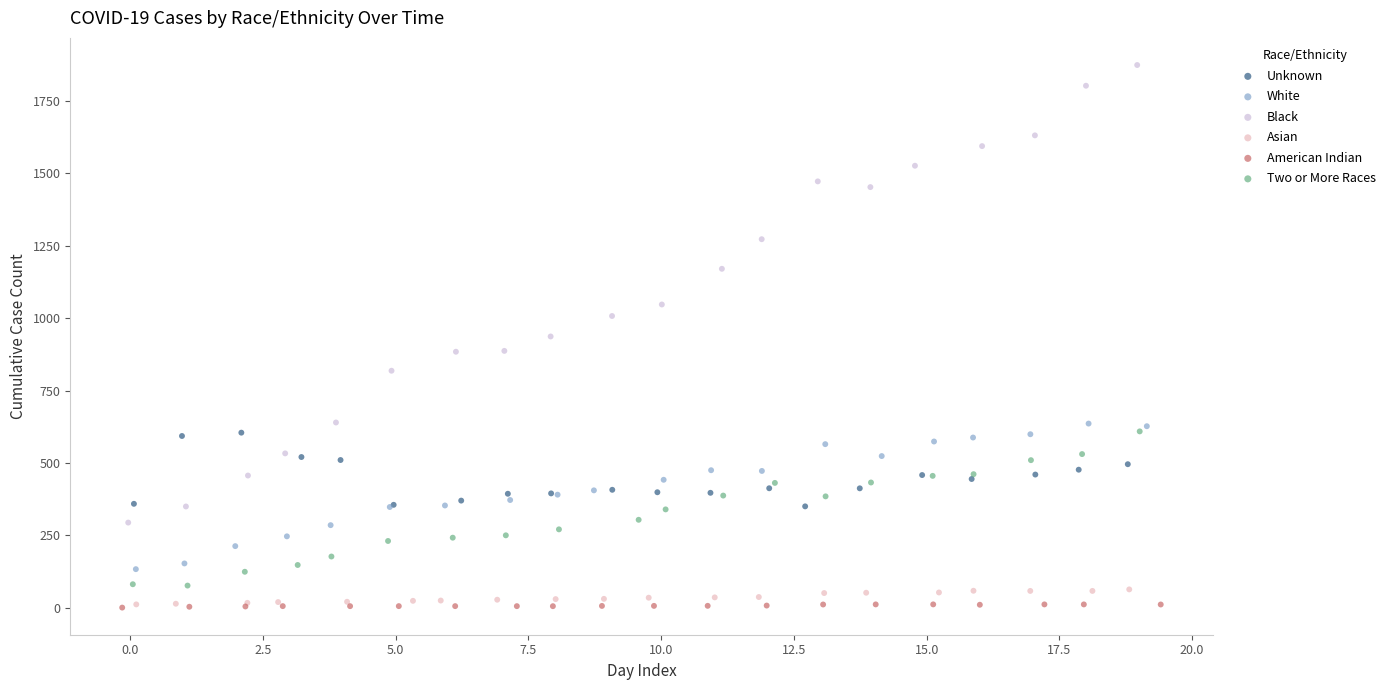

Which series contains the highest Y value?

Black